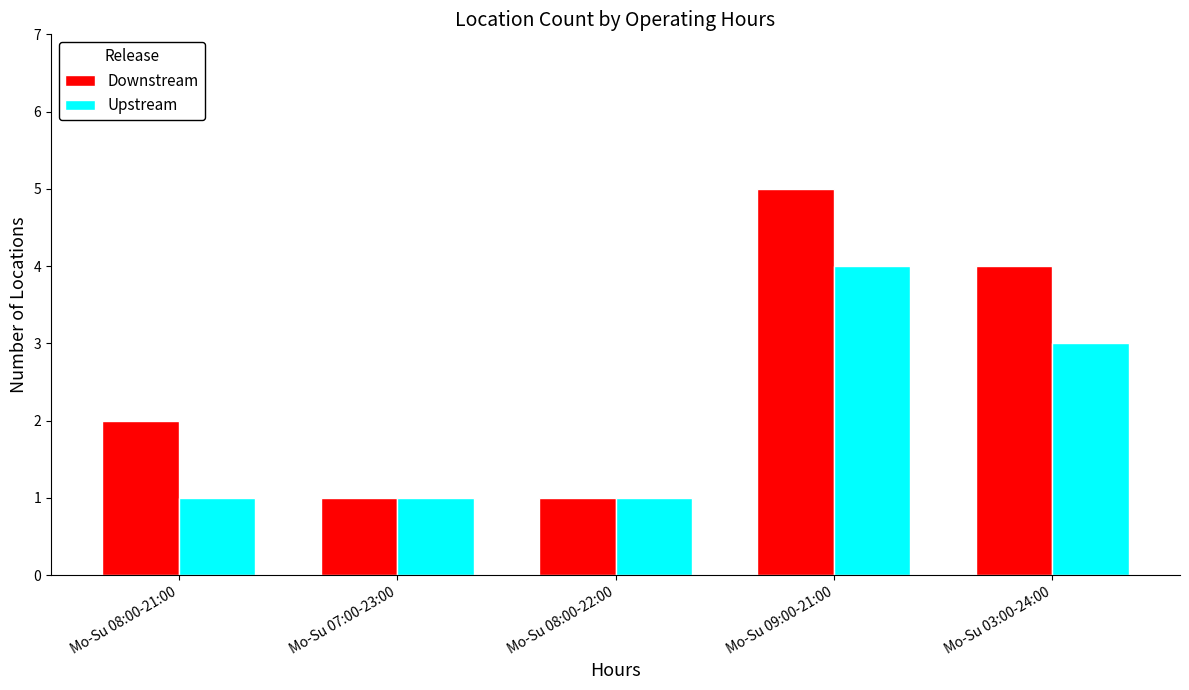

List the series in order of their peak value, highest first.

Downstream, Upstream